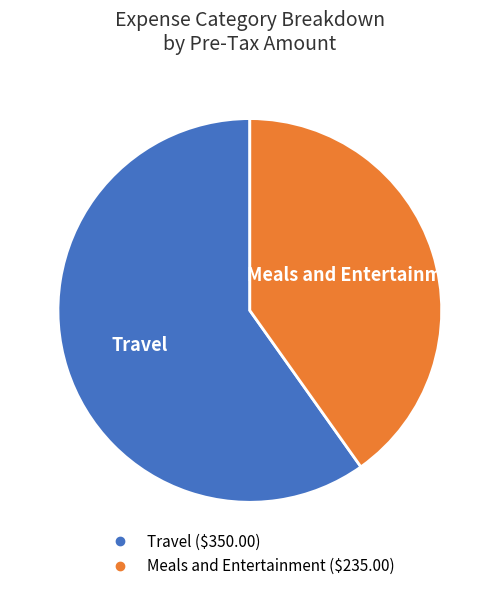

What is the majority slice?

Travel